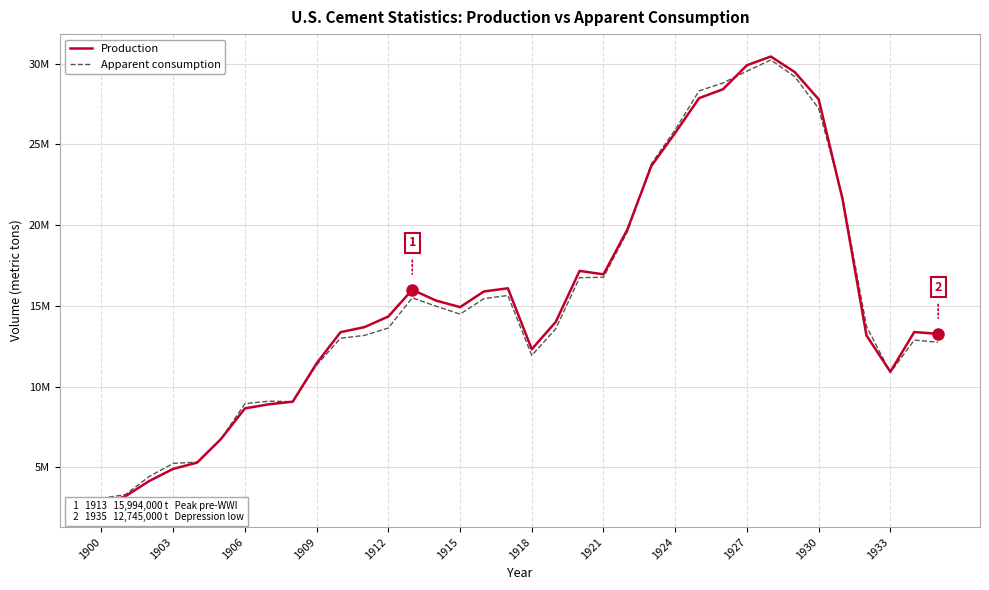

What is the greatest value displayed?

30445000